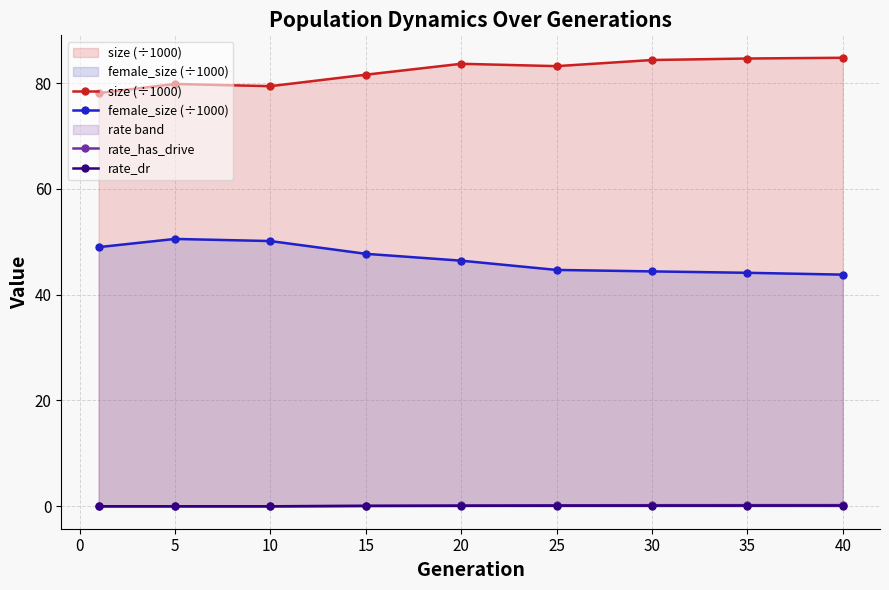

True or false: female_size (÷1000) and size (÷1000) intersect in this chart.

False